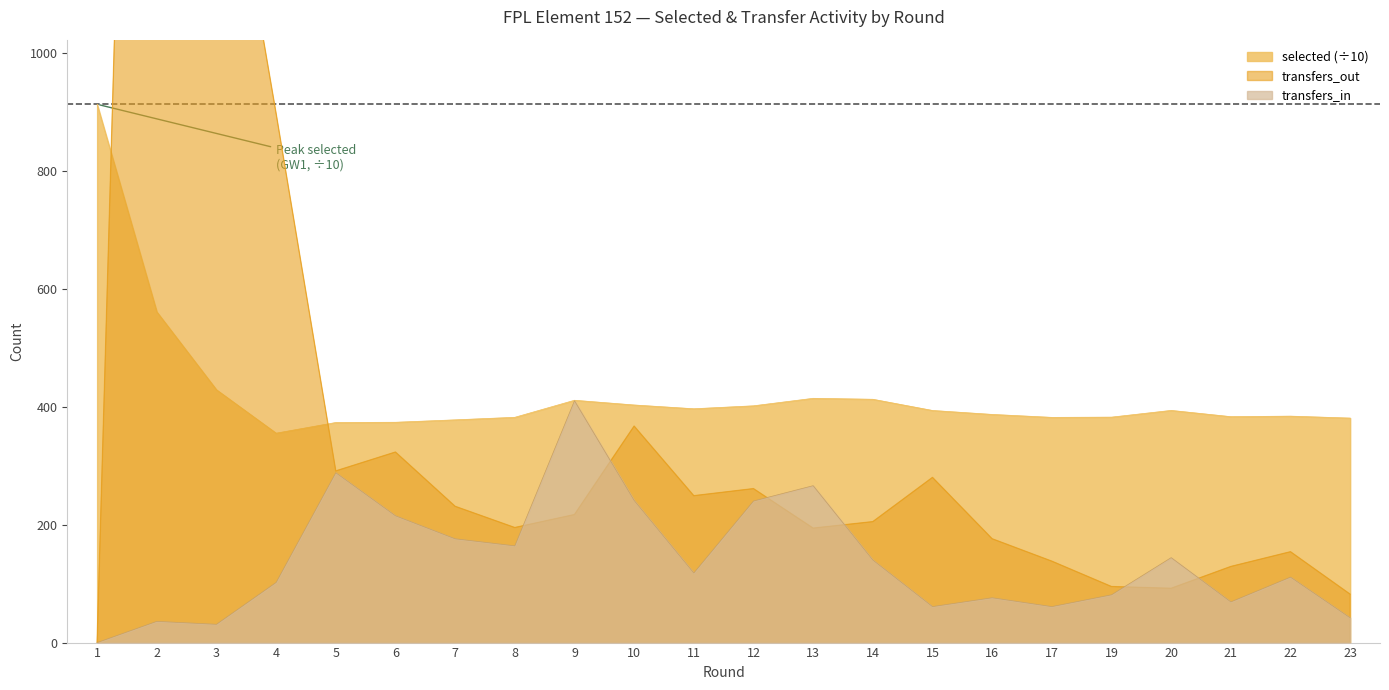

How many series are shown in this chart?

3